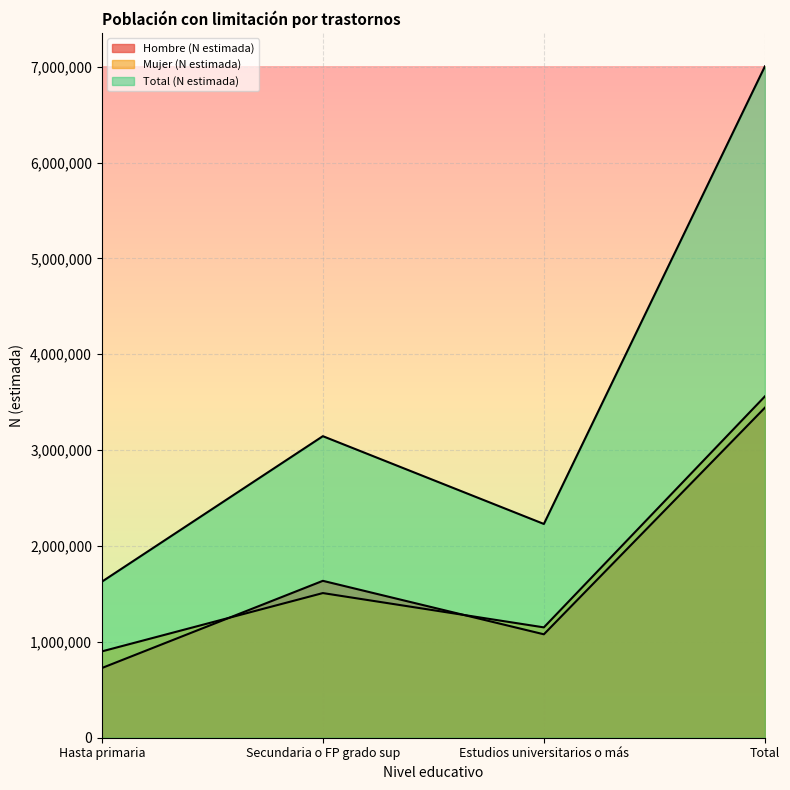

What is the maximum value for Mujer (N estimada)?

3560399